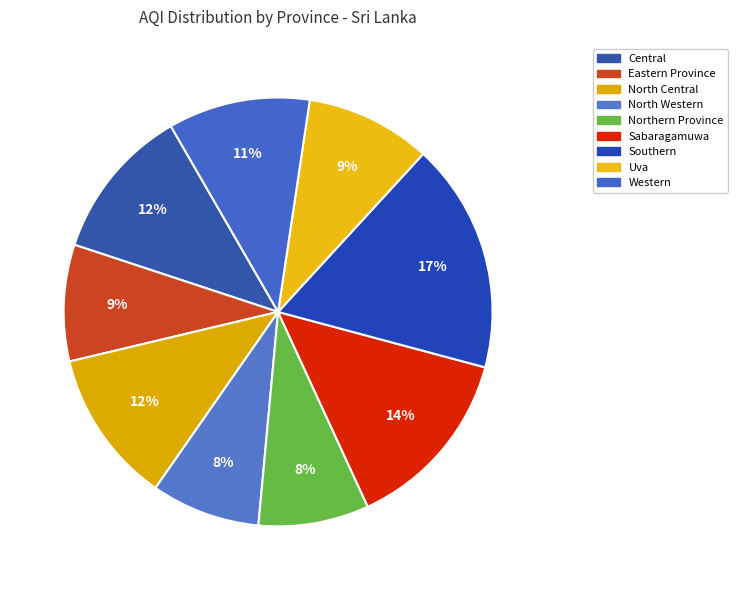

Count the number of slices in the pie.

9